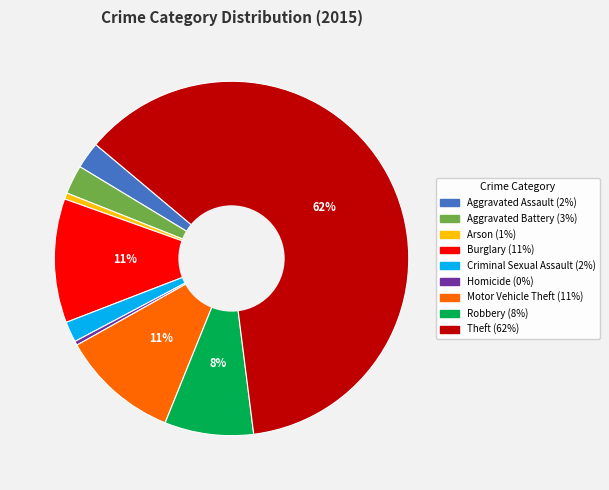

Count the number of slices in the pie.

9